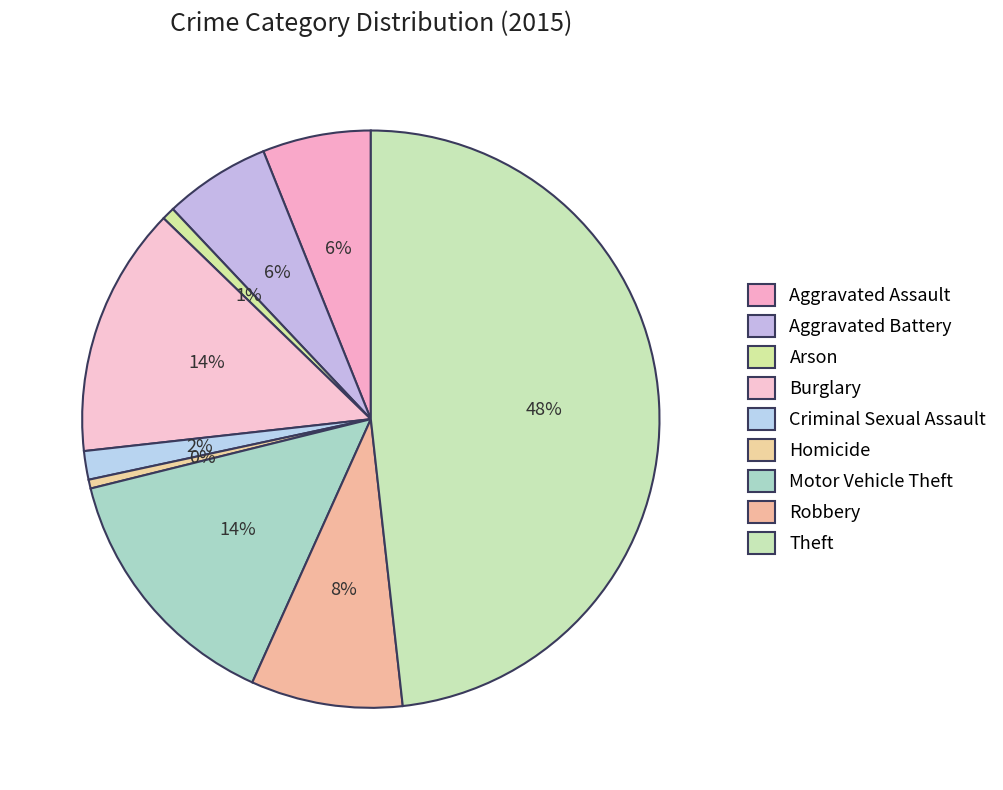

The Robbery slice represents 8% of the pie. True or false?

True